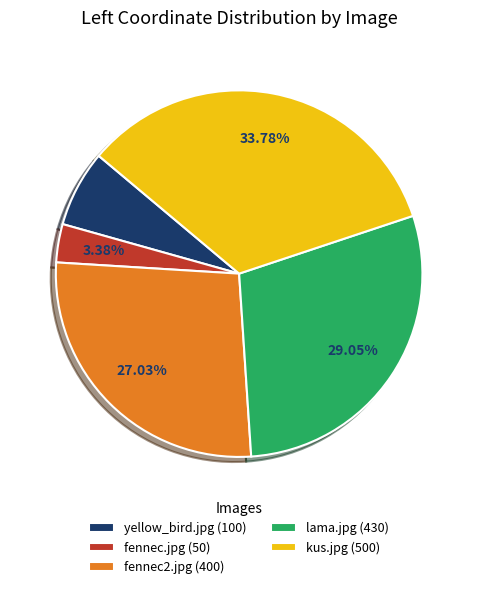

Between fennec2.jpg and yellow_bird.jpg, which is larger?

fennec2.jpg